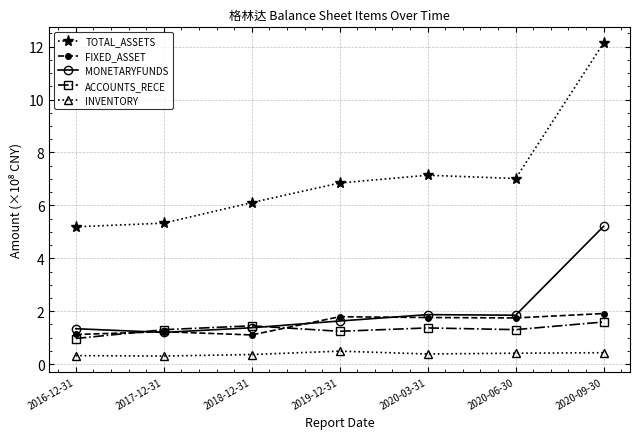

What is the label of the 1st point from the right?

2020-09-30